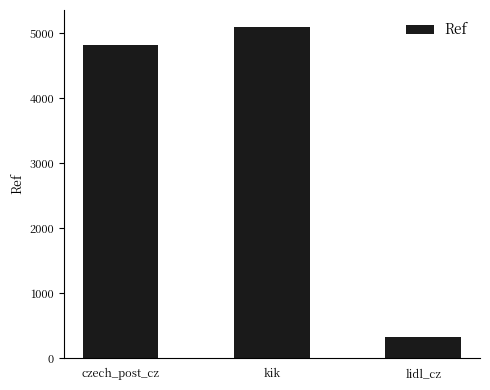

Reading left to right, what are all the values shown in this chart?

4818	5098	330